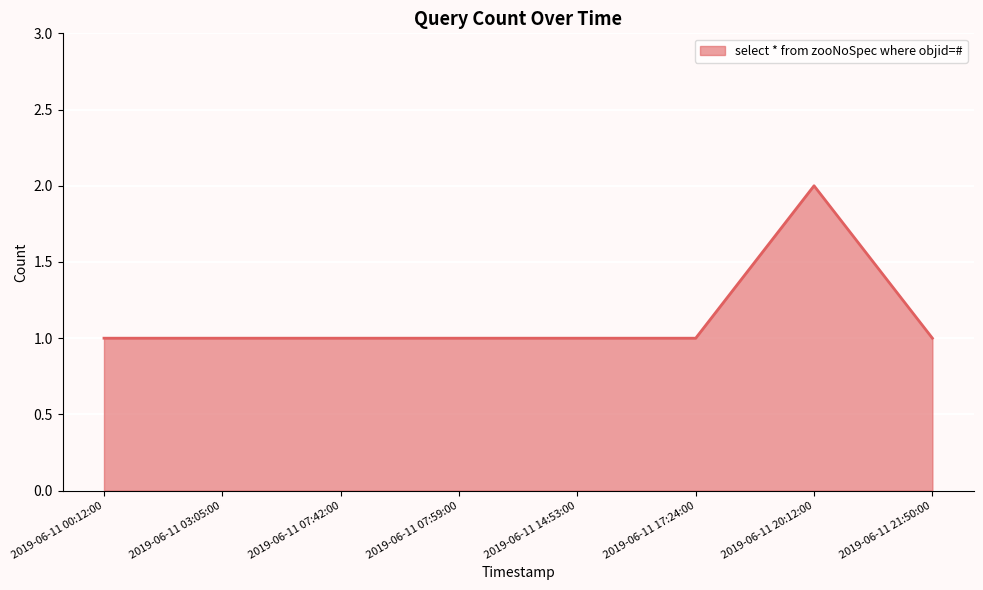

What is the approximate value at 2019-06-11 03:05:00?

1